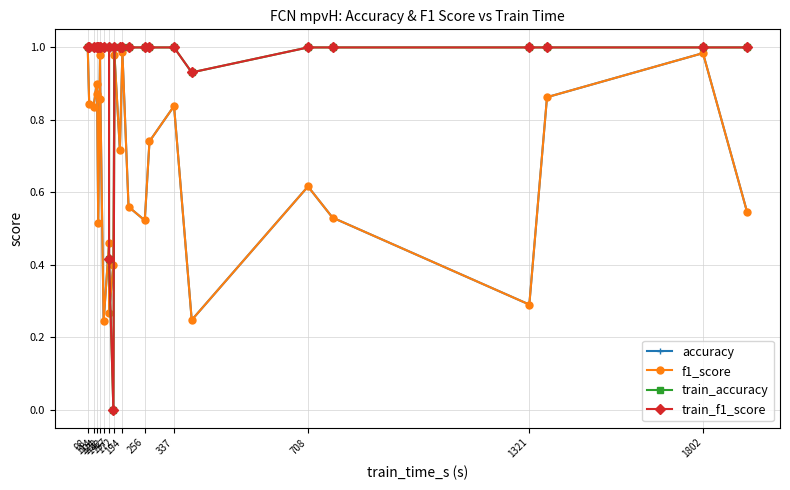

Which label corresponds to the largest value in the chart?

98